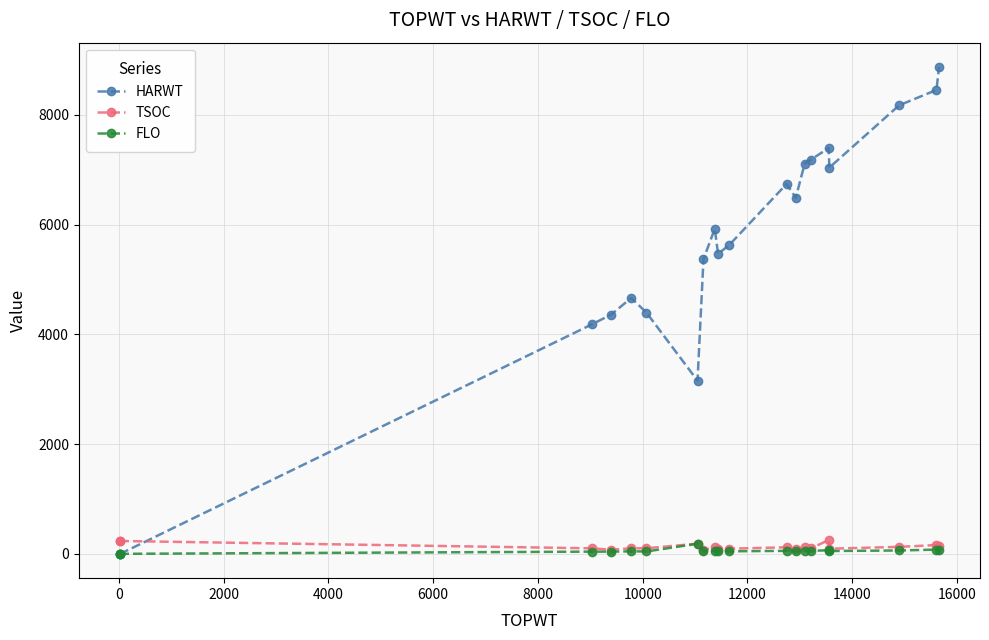

Count the number of categories in the chart.

20